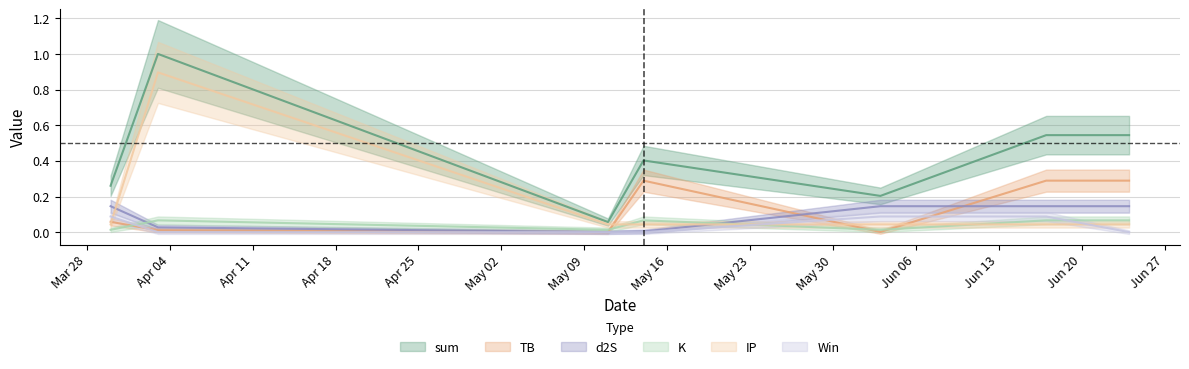

Which series has the largest range (max minus min)?

sum